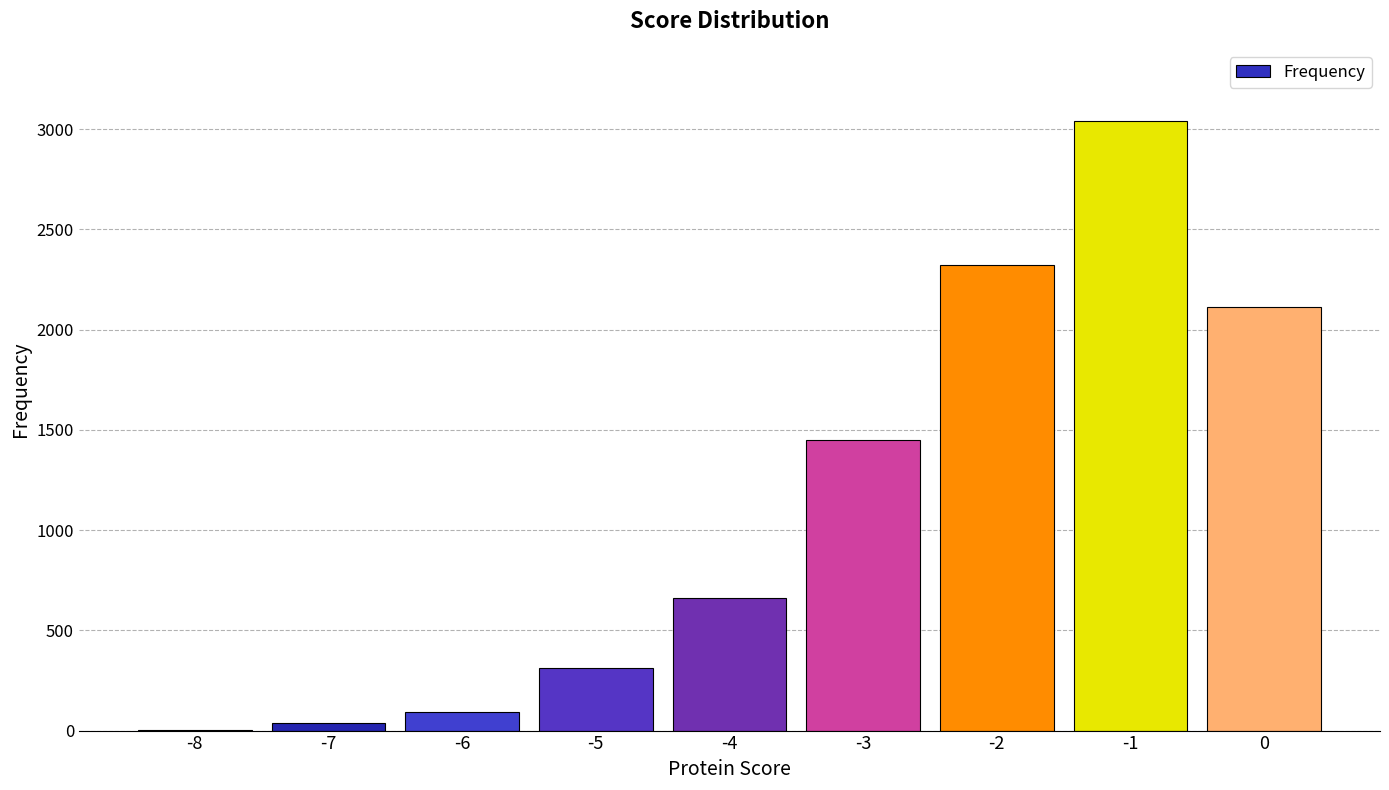

Reading right to left, transcribe all the data shown in this chart.

0=2110	-1=3040	-2=2320	-3=1450	-4=660	-5=310	-6=95	-7=40	-8=5